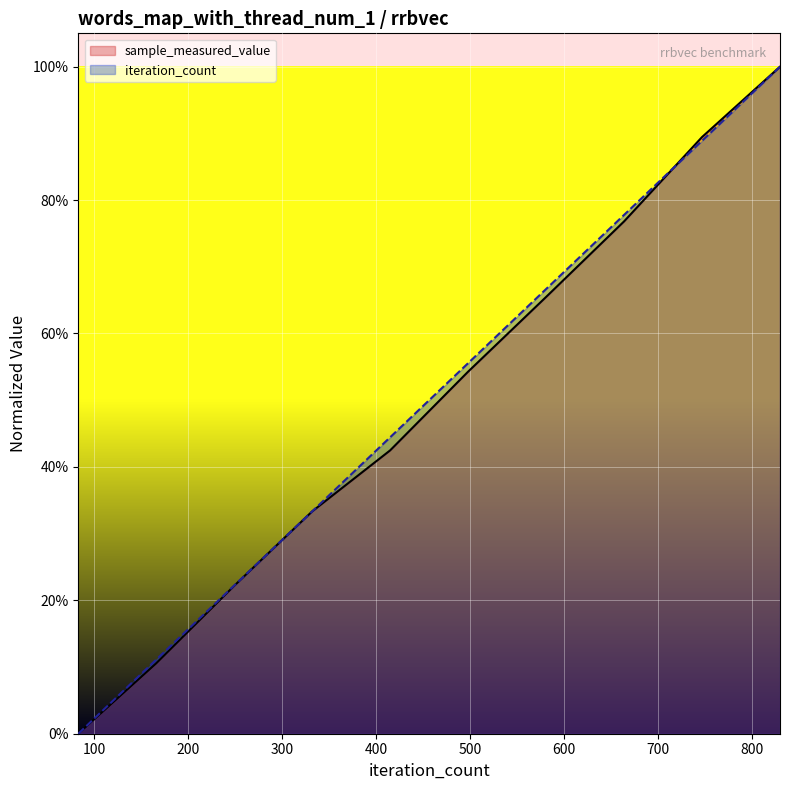

What are all the series names shown in the legend?

sample_measured_value (line), iteration_count (line)